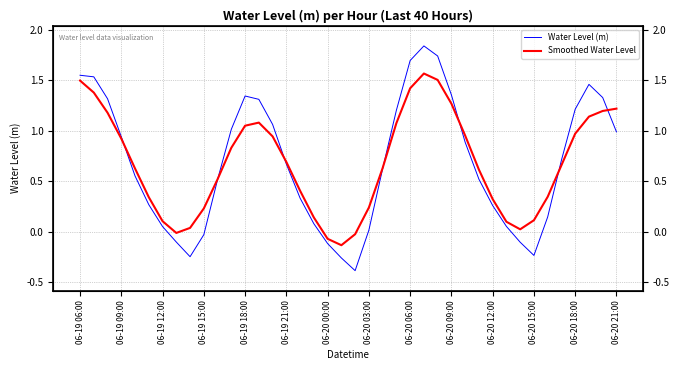

How many lines are shown in the chart?

2